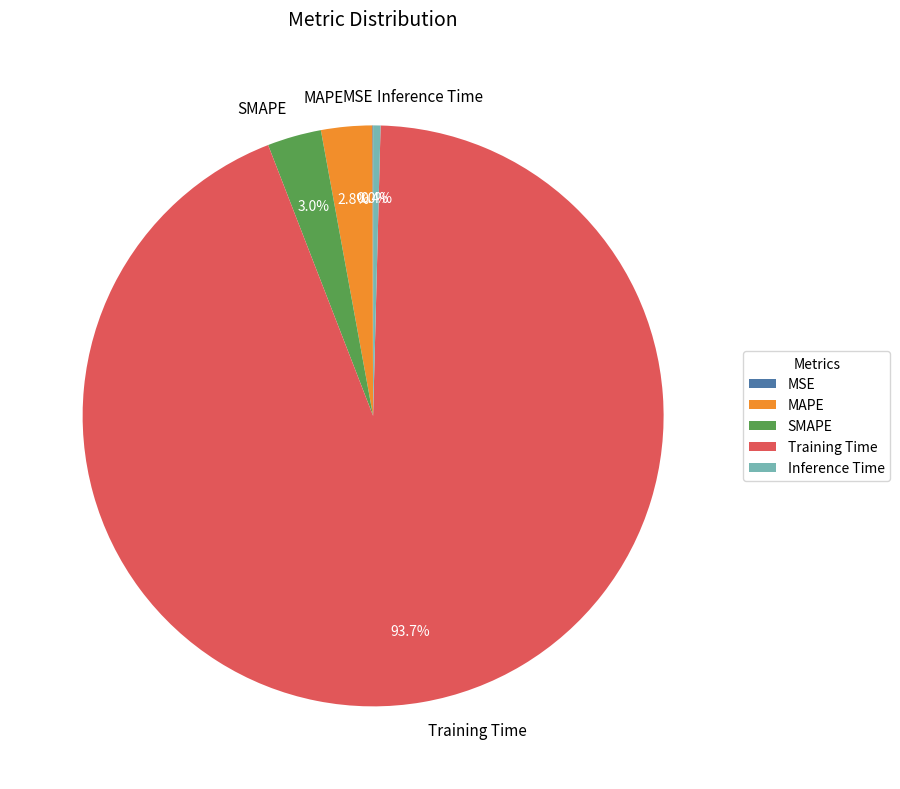

Does Training Time account for over 50% of the chart?

Yes